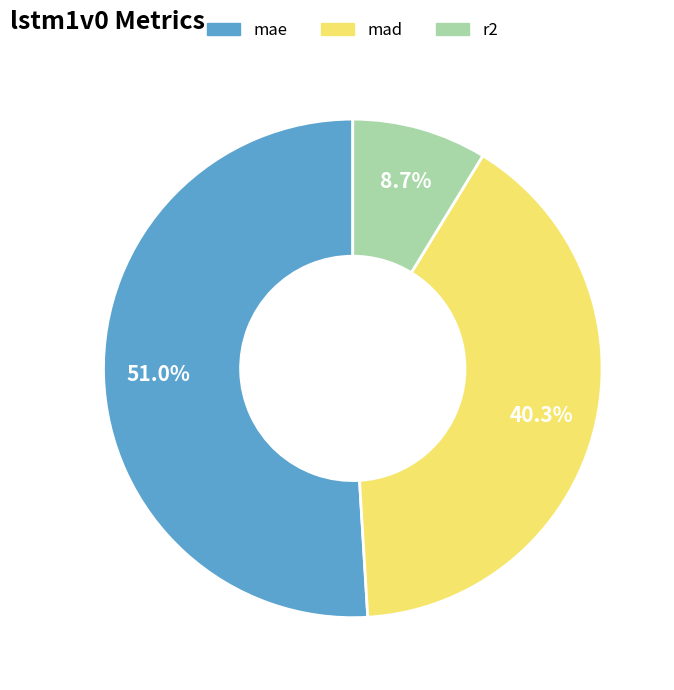

Count the number of slices in the pie.

3